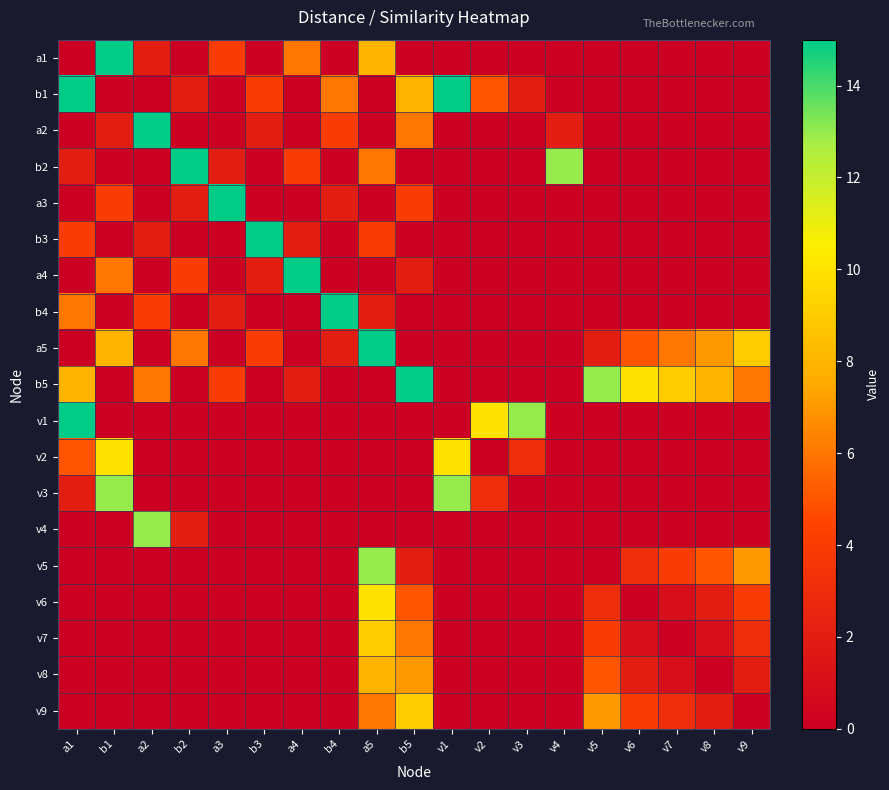

Reading right to left, transcribe all the data shown in this chart.

a1: v9=0	v8=0	v7=0	v6=0	v5=0	v4=0	v3=0	v2=0	v1=0	b5=0	a5=8	b4=0	a4=6	b3=0	a3=4	b2=0	a2=2	b1=15	a1=0
b1: v9=0	v8=0	v7=0	v6=0	v5=0	v4=0	v3=2	v2=5	v1=15	b5=8	a5=0	b4=6	a4=0	b3=4	a3=0	b2=2	a2=0	b1=0	a1=15
a2: v9=0	v8=0	v7=0	v6=0	v5=0	v4=2	v3=0	v2=0	v1=0	b5=6	a5=0	b4=4	a4=0	b3=2	a3=0	b2=0	a2=15	b1=2	a1=0
b2: v9=0	v8=0	v7=0	v6=0	v5=0	v4=13	v3=0	v2=0	v1=0	b5=0	a5=6	b4=0	a4=4	b3=0	a3=2	b2=15	a2=0	b1=0	a1=2
a3: v9=0	v8=0	v7=0	v6=0	v5=0	v4=0	v3=0	v2=0	v1=0	b5=4	a5=0	b4=2	a4=0	b3=0	a3=15	b2=2	a2=0	b1=4	a1=0
b3: v9=0	v8=0	v7=0	v6=0	v5=0	v4=0	v3=0	v2=0	v1=0	b5=0	a5=4	b4=0	a4=2	b3=15	a3=0	b2=0	a2=2	b1=0	a1=4
a4: v9=0	v8=0	v7=0	v6=0	v5=0	v4=0	v3=0	v2=0	v1=0	b5=2	a5=0	b4=0	a4=15	b3=2	a3=0	b2=4	a2=0	b1=6	a1=0
b4: v9=0	v8=0	v7=0	v6=0	v5=0	v4=0	v3=0	v2=0	v1=0	b5=0	a5=2	b4=15	a4=0	b3=0	a3=2	b2=0	a2=4	b1=0	a1=6
a5: v9=9	v8=7	v7=6	v6=5	v5=2	v4=0	v3=0	v2=0	v1=0	b5=0	a5=15	b4=2	a4=0	b3=4	a3=0	b2=6	a2=0	b1=8	a1=0
b5: v9=6	v8=8	v7=9	v6=10	v5=13	v4=0	v3=0	v2=0	v1=0	b5=15	a5=0	b4=0	a4=2	b3=0	a3=4	b2=0	a2=6	b1=0	a1=8
v1: v9=0	v8=0	v7=0	v6=0	v5=0	v4=0	v3=13	v2=10	v1=0	b5=0	a5=0	b4=0	a4=0	b3=0	a3=0	b2=0	a2=0	b1=0	a1=15
v2: v9=0	v8=0	v7=0	v6=0	v5=0	v4=0	v3=3	v2=0	v1=10	b5=0	a5=0	b4=0	a4=0	b3=0	a3=0	b2=0	a2=0	b1=10	a1=5
v3: v9=0	v8=0	v7=0	v6=0	v5=0	v4=0	v3=0	v2=3	v1=13	b5=0	a5=0	b4=0	a4=0	b3=0	a3=0	b2=0	a2=0	b1=13	a1=2
v4: v9=0	v8=0	v7=0	v6=0	v5=0	v4=0	v3=0	v2=0	v1=0	b5=0	a5=0	b4=0	a4=0	b3=0	a3=0	b2=2	a2=13	b1=0	a1=0
v5: v9=7	v8=5	v7=4	v6=3	v5=0	v4=0	v3=0	v2=0	v1=0	b5=2	a5=13	b4=0	a4=0	b3=0	a3=0	b2=0	a2=0	b1=0	a1=0
v6: v9=4	v8=2	v7=1	v6=0	v5=3	v4=0	v3=0	v2=0	v1=0	b5=5	a5=10	b4=0	a4=0	b3=0	a3=0	b2=0	a2=0	b1=0	a1=0
v7: v9=3	v8=1	v7=0	v6=1	v5=4	v4=0	v3=0	v2=0	v1=0	b5=6	a5=9	b4=0	a4=0	b3=0	a3=0	b2=0	a2=0	b1=0	a1=0
v8: v9=2	v8=0	v7=1	v6=2	v5=5	v4=0	v3=0	v2=0	v1=0	b5=7	a5=8	b4=0	a4=0	b3=0	a3=0	b2=0	a2=0	b1=0	a1=0
v9: v9=0	v8=2	v7=3	v6=4	v5=7	v4=0	v3=0	v2=0	v1=0	b5=9	a5=6	b4=0	a4=0	b3=0	a3=0	b2=0	a2=0	b1=0	a1=0